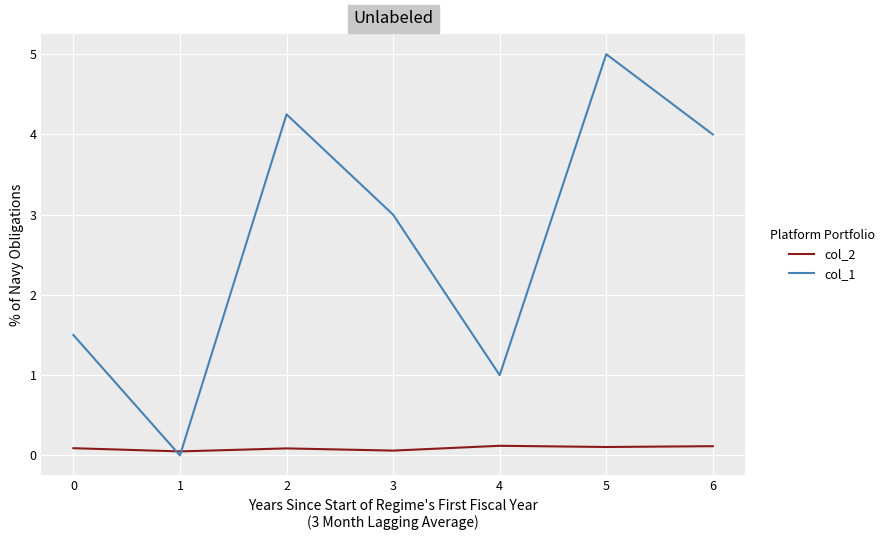

Which category has the highest value across all series?

5